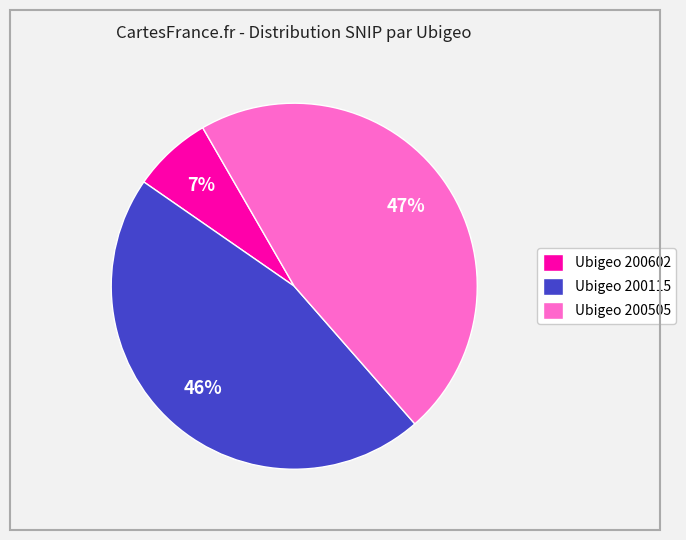

The Ubigeo 200115 slice represents 59% of the pie. True or false?

False